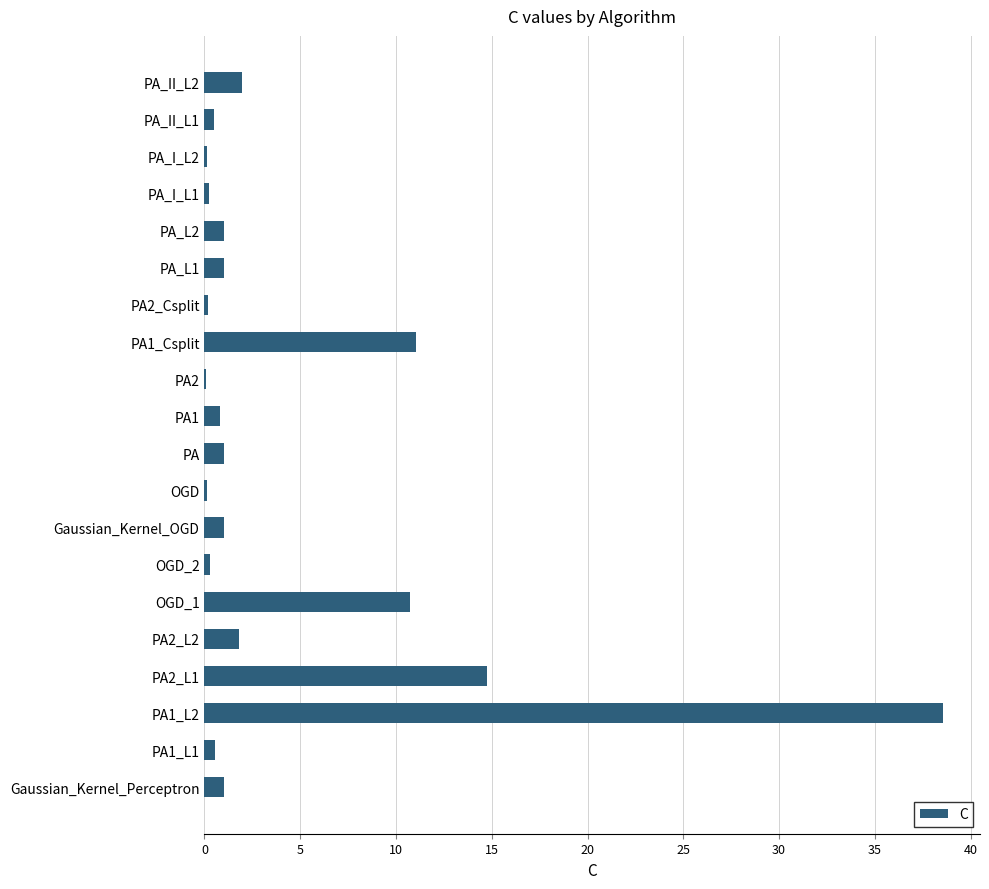

At which category does the chart reach its peak across all series?

PA1_L2